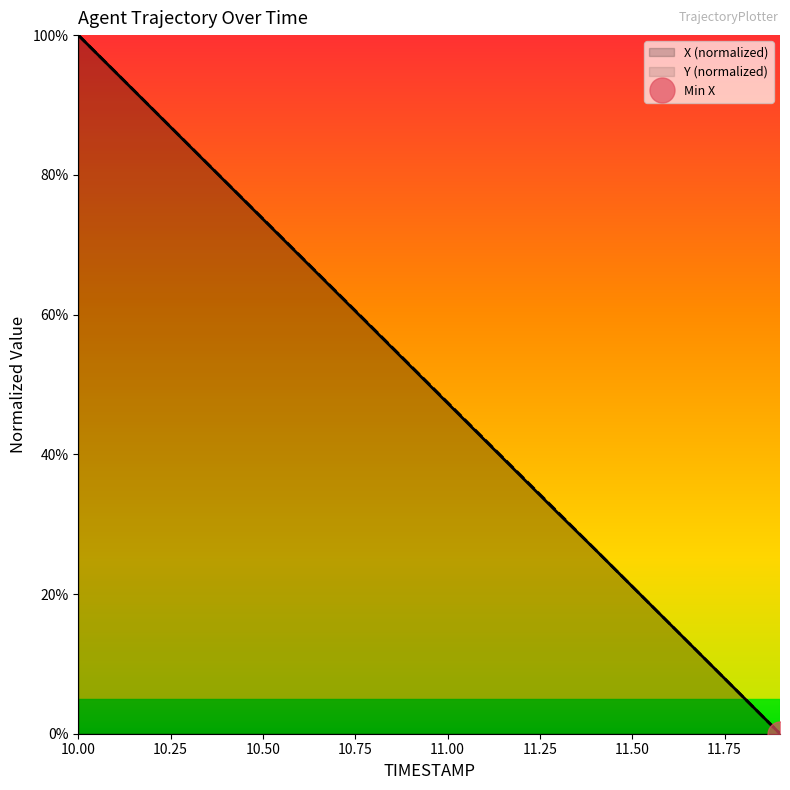

List the series in order of their peak value, highest first.

X, Y